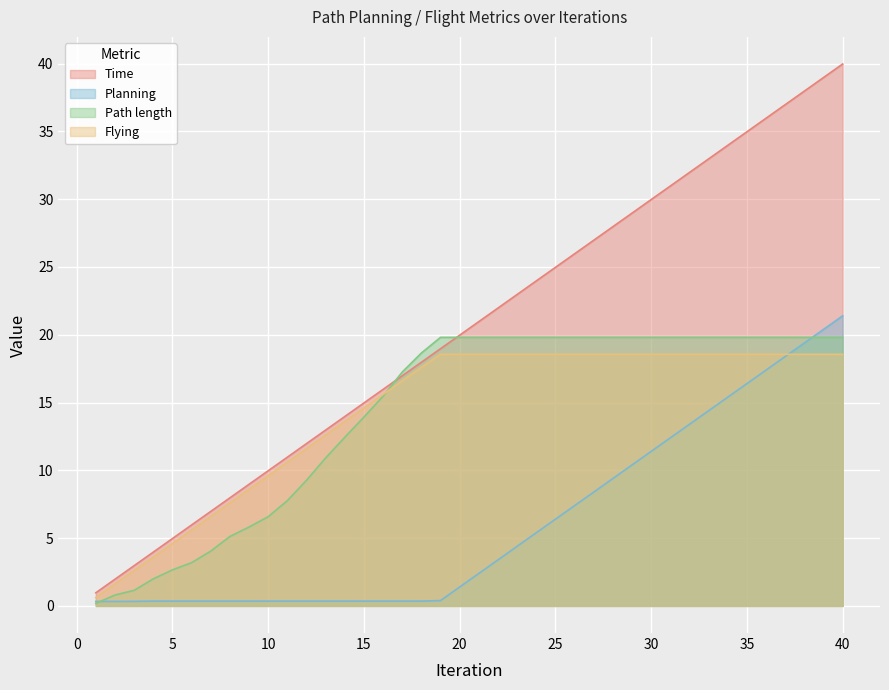

Reading left to right, transcribe all the data shown in this chart.

Time: 1=1.0	2=2.0	3=3.0	4=4.0	5=5.0	6=6.0	7=7.0	8=8.0	9=9.0	10=10.0	11=11.0	12=12.0	13=13.0	14=14.0	15=15.0	16=16.0	17=17.0	18=18.0	19=19.0	20=20.0	21=21.0	22=22.0	23=23.0	24=24.0	25=25.0	26=26.0	27=27.0	28=28.0	29=29.0	30=30.0	31=31.0	32=32.0	33=33.0	34=34.0	35=35.0	36=36.0	37=37.0	38=38.0	39=39.0	40=40.0
Planning: 1=0.3	2=0.3	3=0.3	4=0.4	5=0.4	6=0.4	7=0.4	8=0.4	9=0.4	10=0.4	11=0.4	12=0.4	13=0.4	14=0.4	15=0.4	16=0.4	17=0.4	18=0.4	19=0.4	20=1.4	21=2.4	22=3.4	23=4.4	24=5.4	25=6.4	26=7.4	27=8.4	28=9.4	29=10.4	30=11.4	31=12.4	32=13.4	33=14.4	34=15.4	35=16.4	36=17.4	37=18.4	38=19.4	39=20.4	40=21.4
Path length: 1=0.2	2=0.8	3=1.1	4=2.0	5=2.7	6=3.2	7=4.0	8=5.1	9=5.8	10=6.6	11=7.8	12=9.3	13=10.9	14=12.4	15=13.9	16=15.5	17=17.2	18=18.7	19=19.8	20=19.8	21=19.8	22=19.8	23=19.8	24=19.8	25=19.8	26=19.8	27=19.8	28=19.8	29=19.8	30=19.8	31=19.8	32=19.8	33=19.8	34=19.8	35=19.8	36=19.8	37=19.8	38=19.8	39=19.8	40=19.8
Flying: 1=0.6	2=1.6	3=2.6	4=3.6	5=4.6	6=5.6	7=6.6	8=7.6	9=8.6	10=9.6	11=10.6	12=11.6	13=12.6	14=13.6	15=14.6	16=15.6	17=16.6	18=17.6	19=18.6	20=18.6	21=18.6	22=18.6	23=18.6	24=18.6	25=18.6	26=18.6	27=18.6	28=18.6	29=18.6	30=18.6	31=18.6	32=18.6	33=18.6	34=18.6	35=18.6	36=18.6	37=18.6	38=18.6	39=18.6	40=18.6